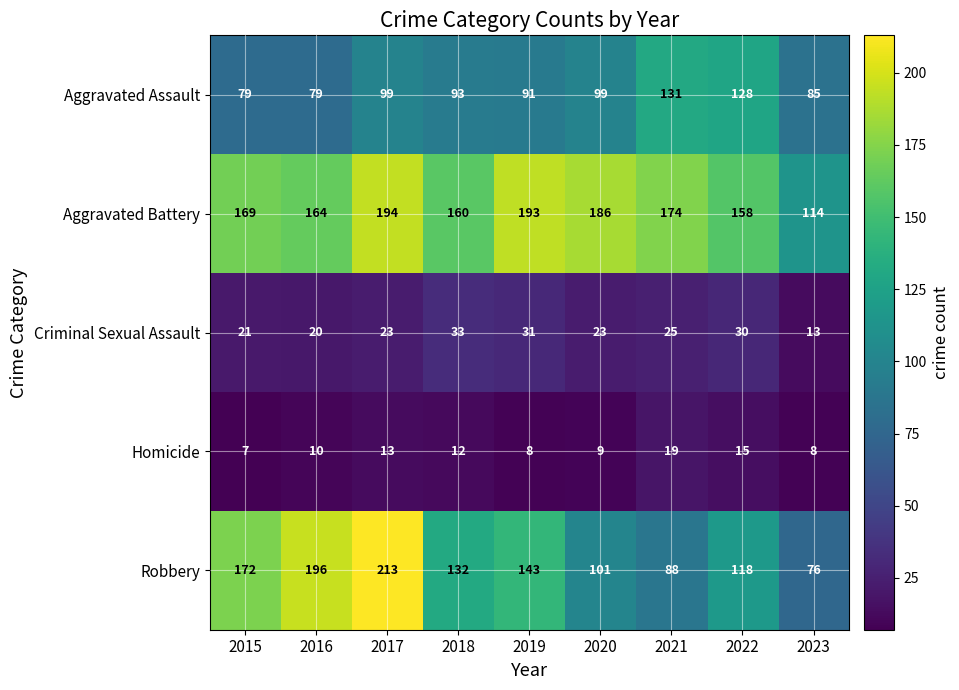

At which category is the sum across all series the highest?

2017